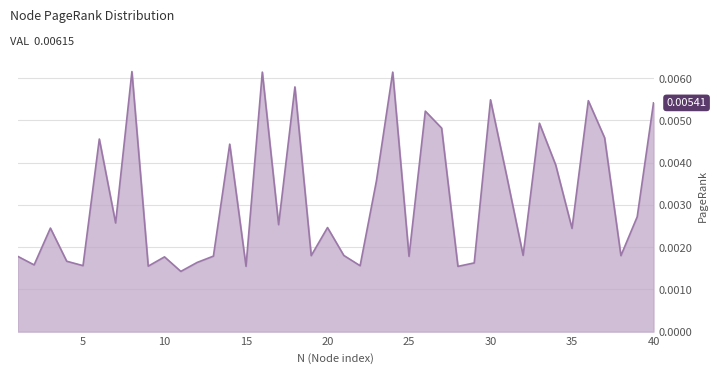

What is the sum of all values?

0.1